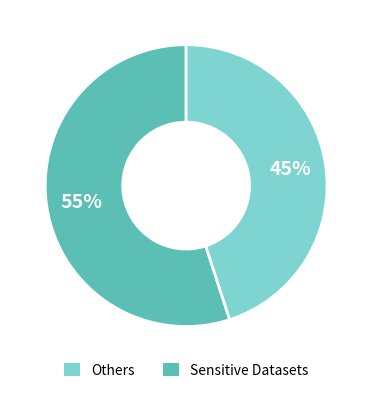

Is there any slice that represents more than half of the pie?

Yes